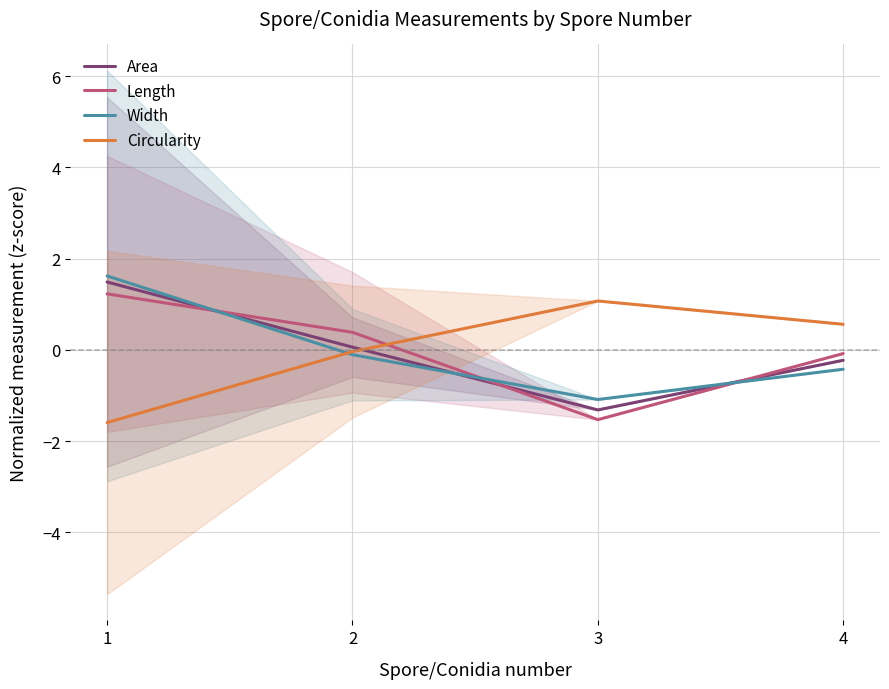

Rank the categories by Circularity value from highest to lowest.

3, 4, 2, 1